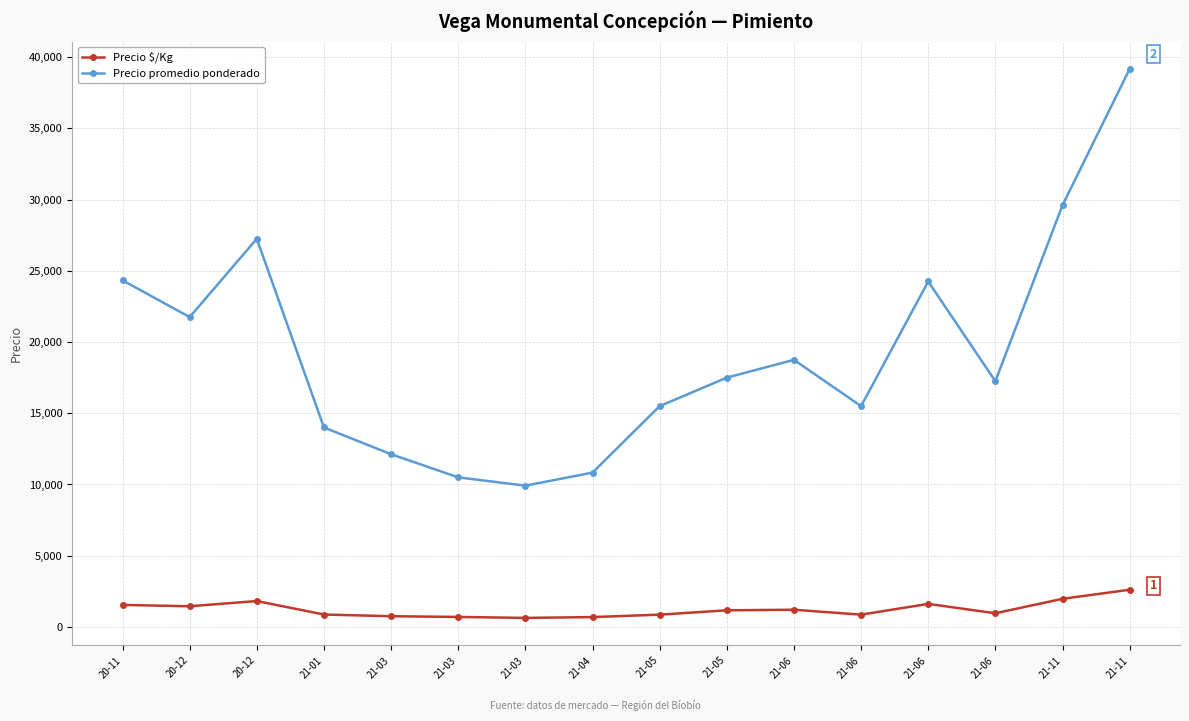

True or false: Precio $/Kg and Precio promedio ponderado intersect in this chart.

False